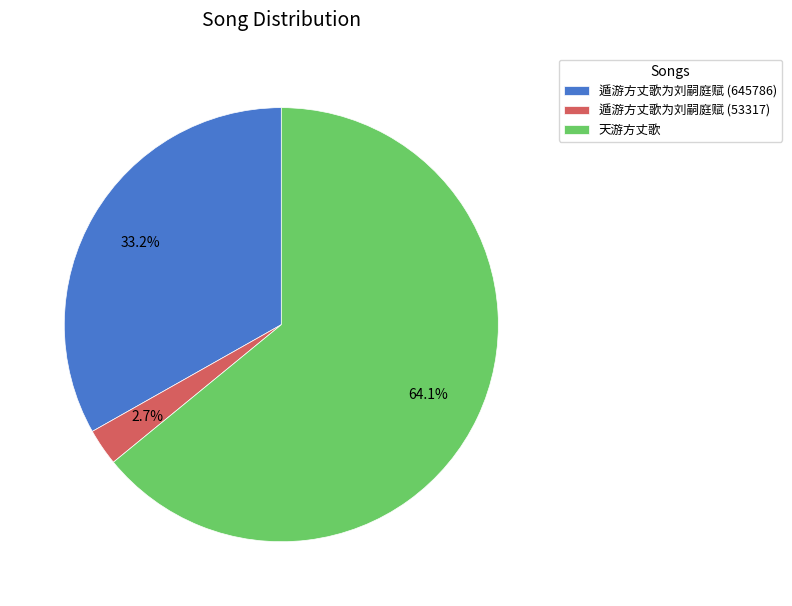

What is the largest slice in the pie chart?

天游方丈歌